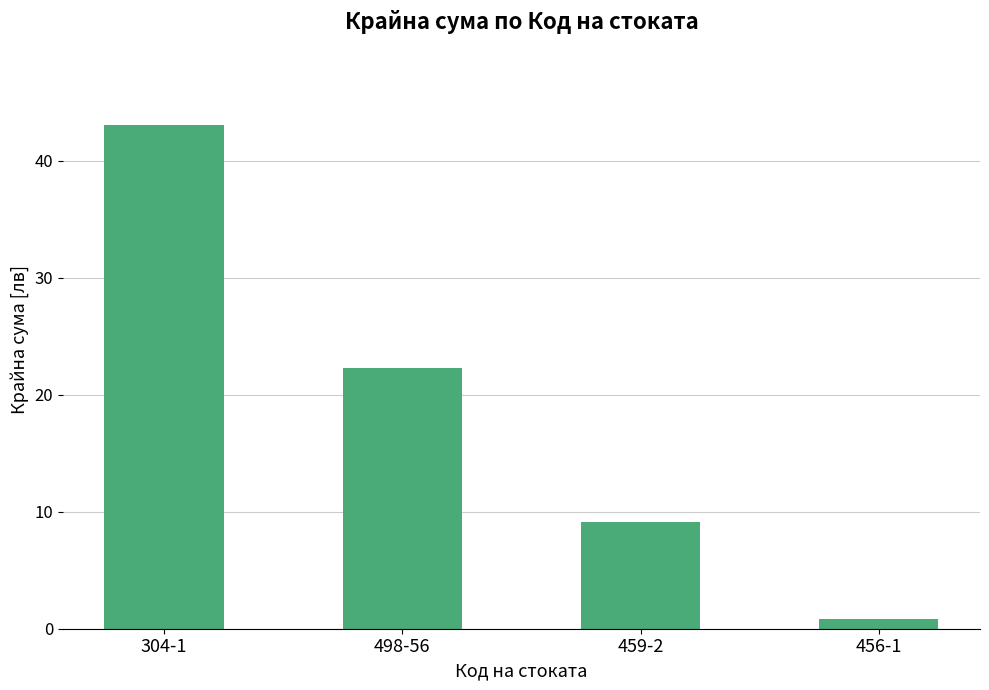

What is the maximum value shown in the chart?

43.0